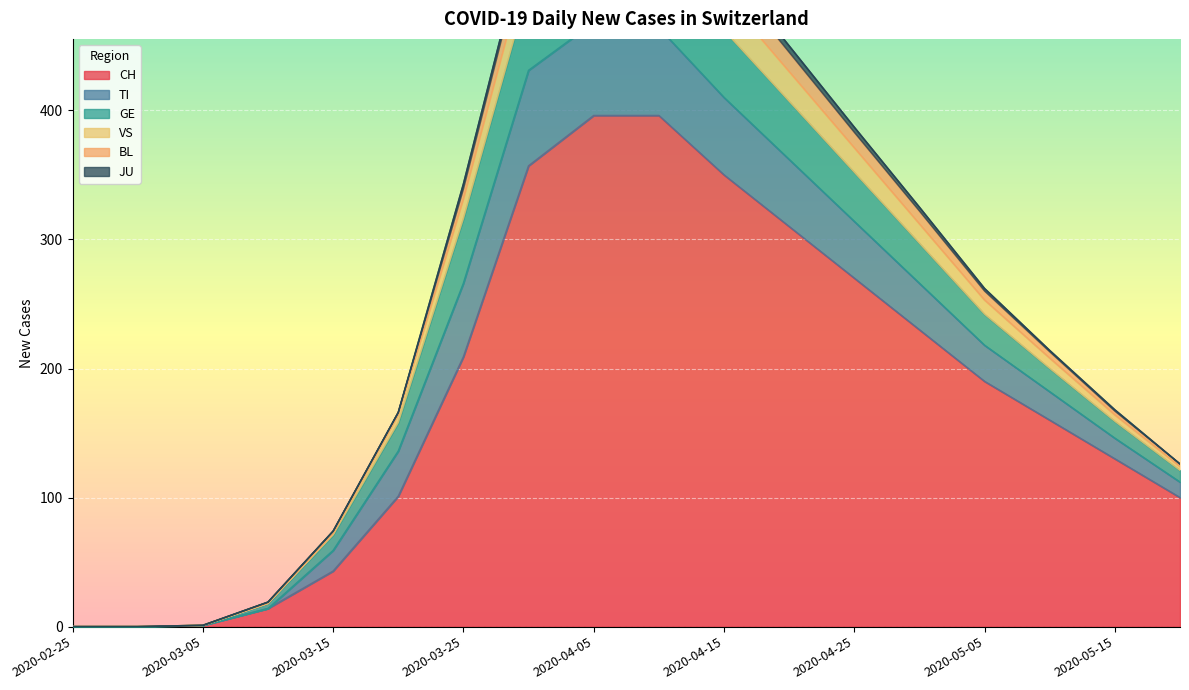

What is the highest value of the CH series?

396